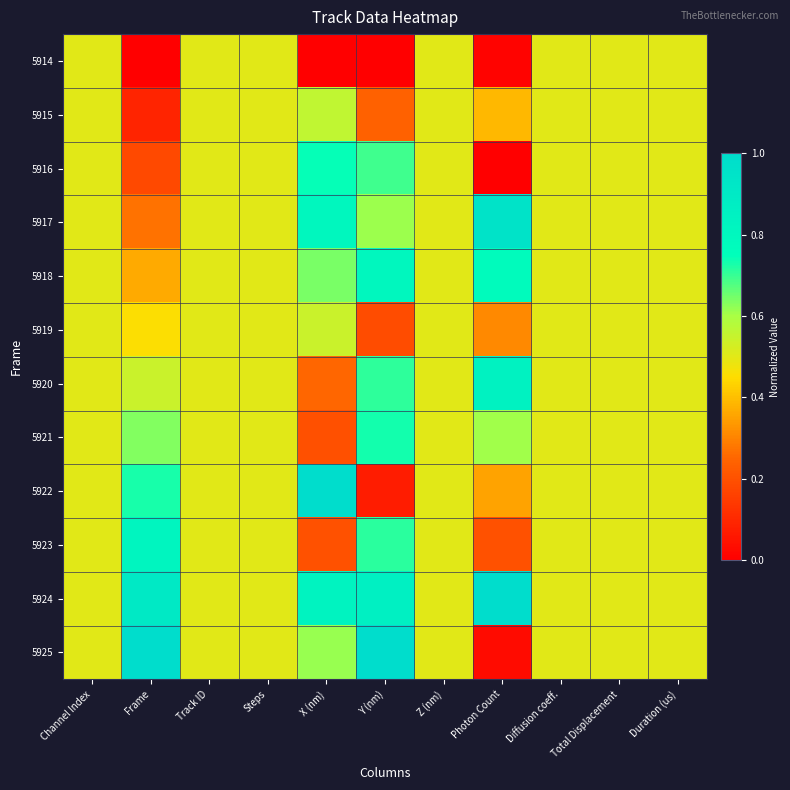

Which series has the largest total across all categories?

5924